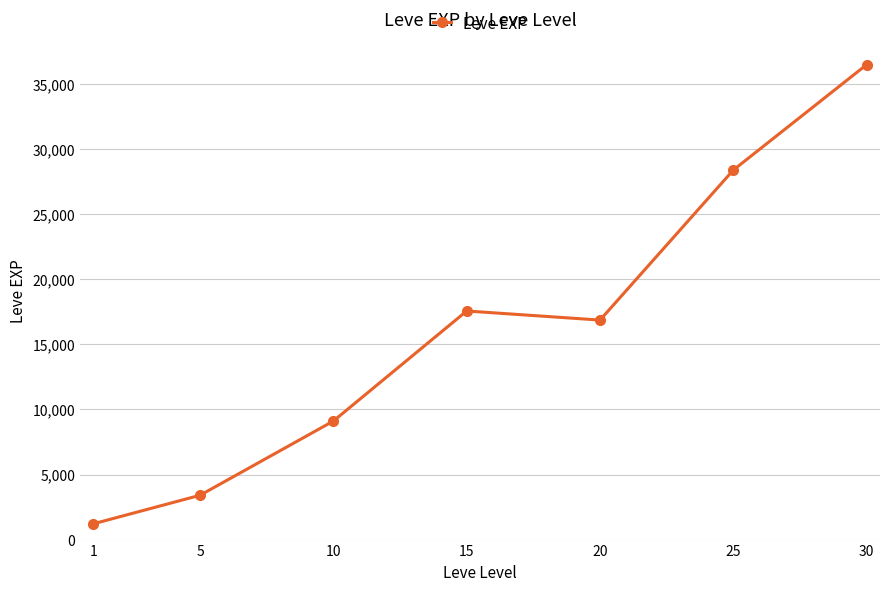

What is the sum of the values at 15 and 1?

18776.7